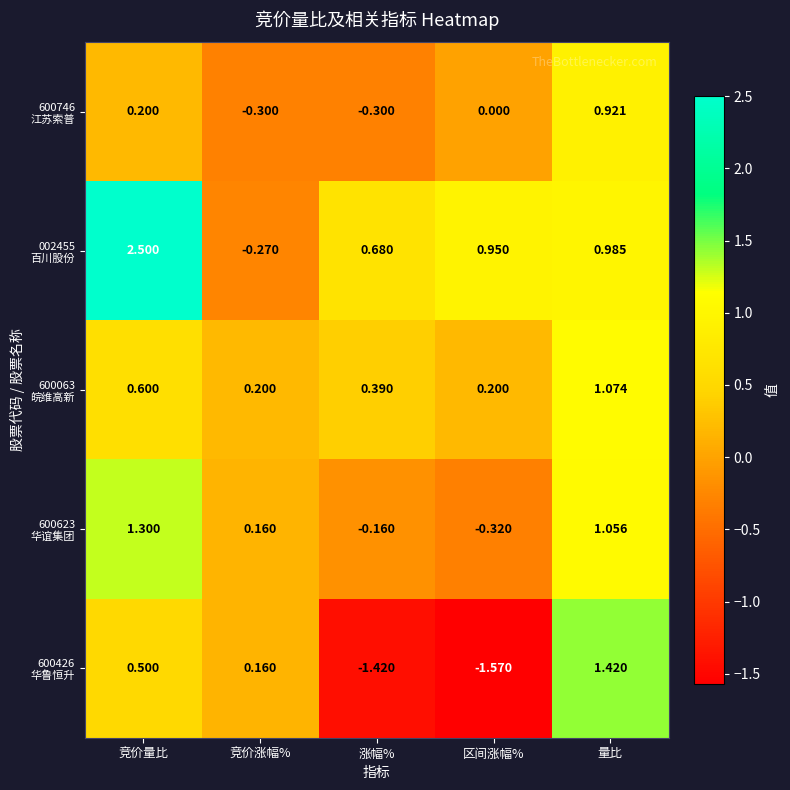

At which category does the chart reach its peak across all series?

竞价量比